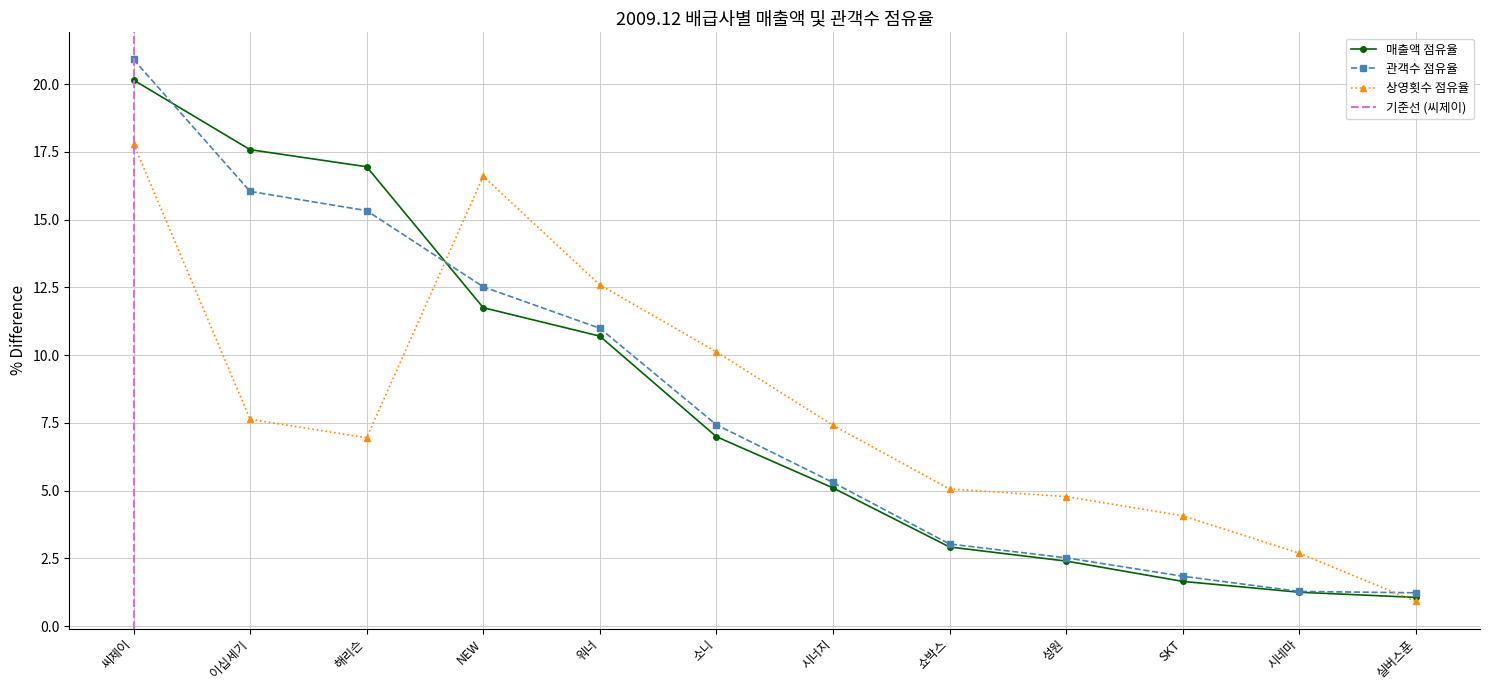

What is the value of the 상영횟수 점유율 point at the 2nd from the left?

7.6